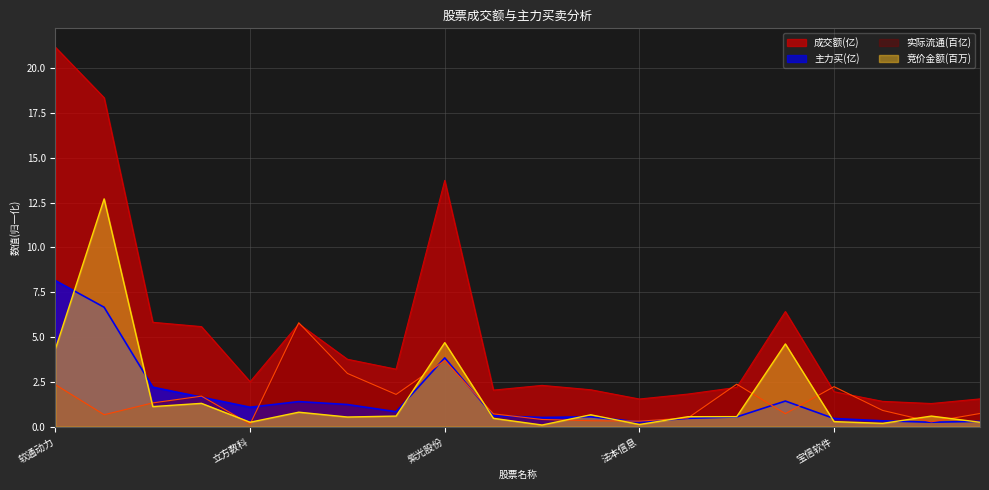

At which category does 成交额 reach its first local valley?

立方数科